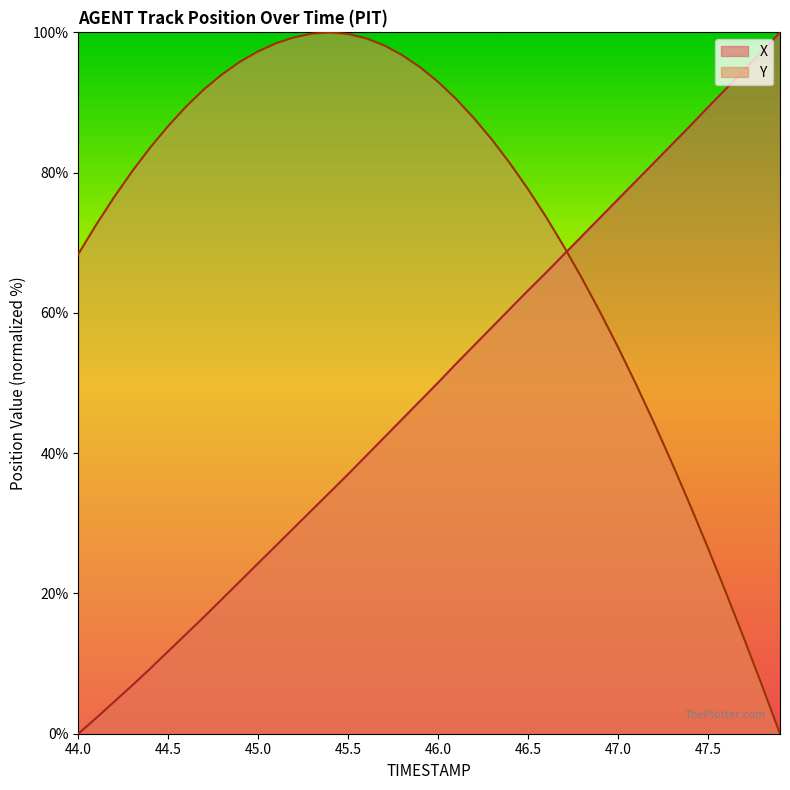

Rank the series by their maximum value, from highest to lowest.

X, Y